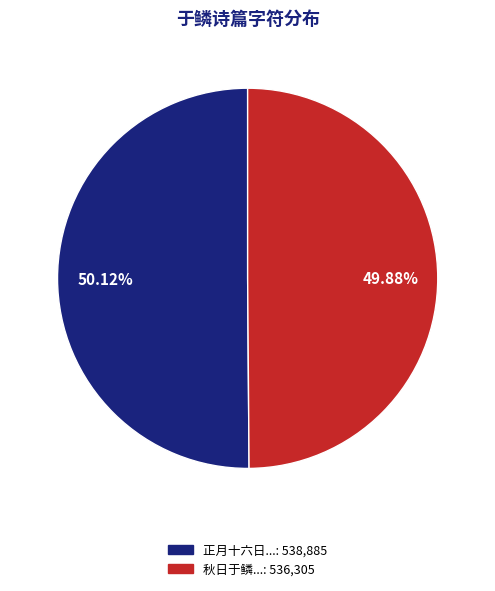

Is there a majority slice in this chart?

Yes